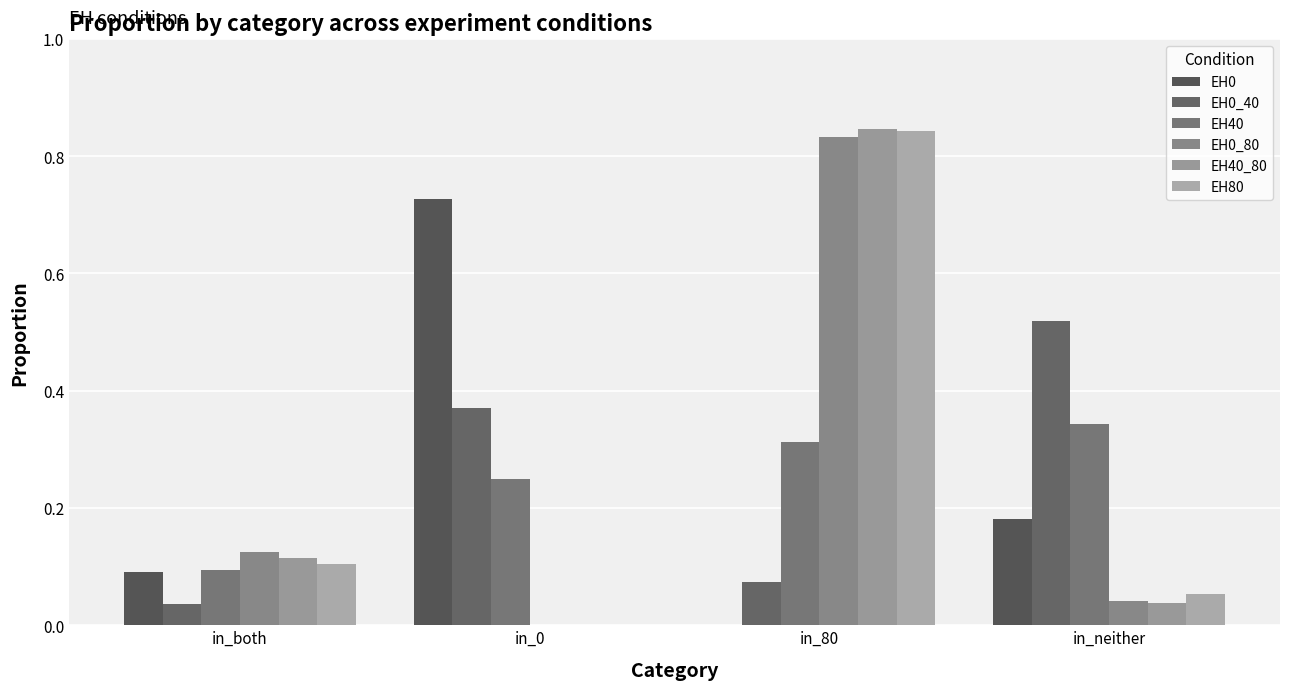

What is the difference between the highest and lowest values at in_0?

0.7